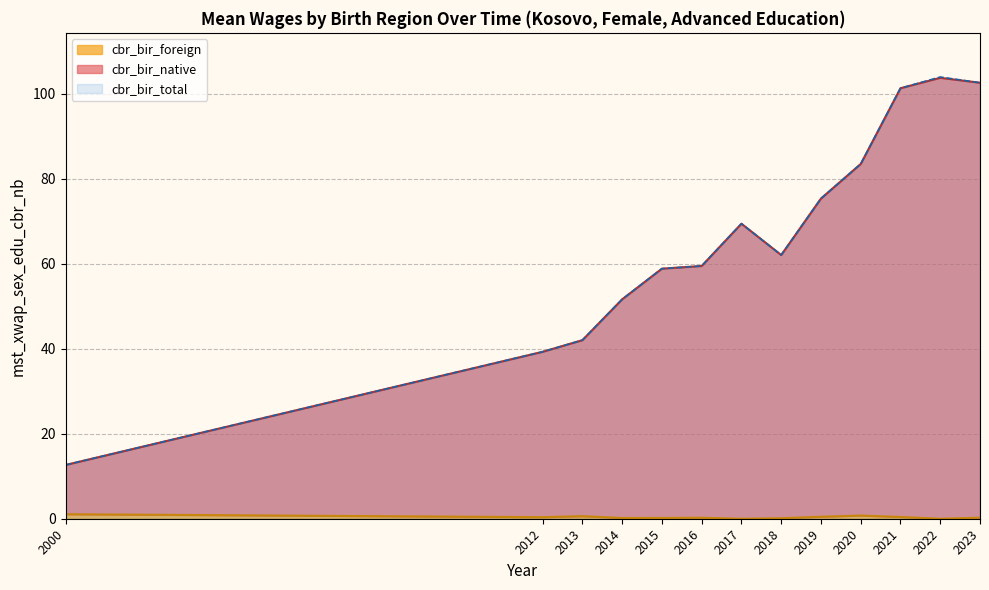

Reading left to right, transcribe all the data shown in this chart.

cbr_bir_native: 12.6	39.3	42.0	51.6	58.8	59.5	69.4	62.0	75.3	83.4	101.3	103.9	102.5
cbr_bir_foreign: 1.1	0.4	0.6	0.2	0.2	0.2	0.0	0.1	0.5	0.7	0.4	0.0	0.3
cbr_bir_total: 12.6	39.3	42.0	51.6	58.8	59.5	69.4	62.0	75.3	83.4	101.3	103.7	102.5